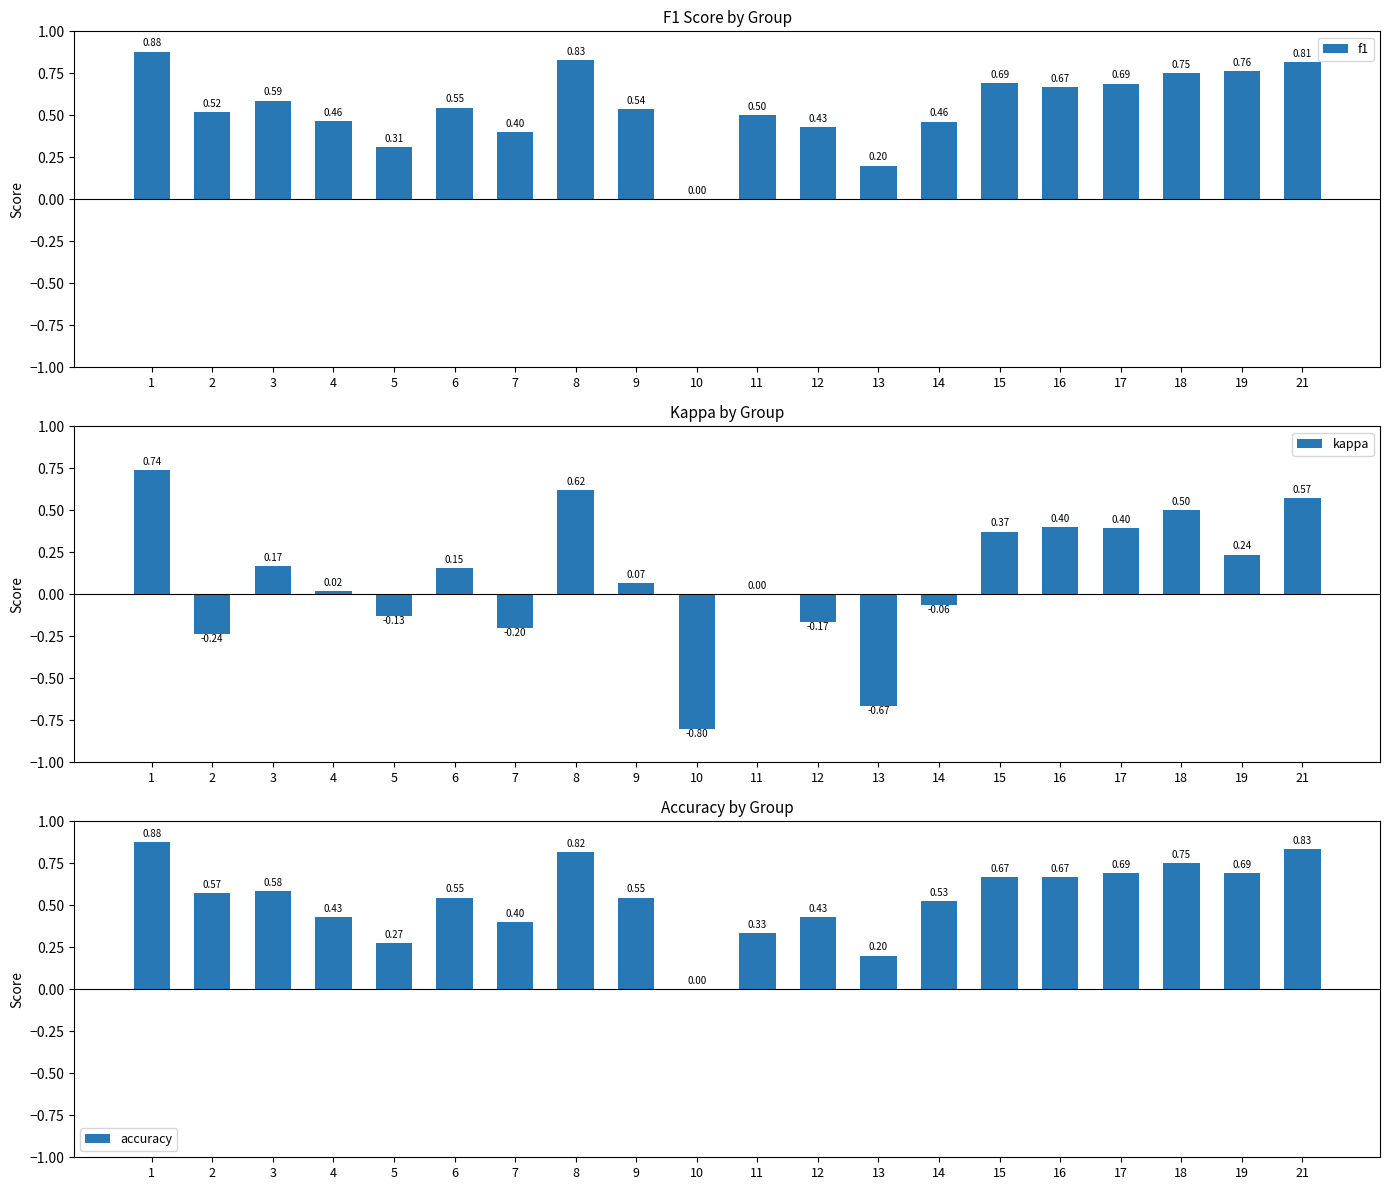

The value of f1 at 9 is 0.5. True or false?

True